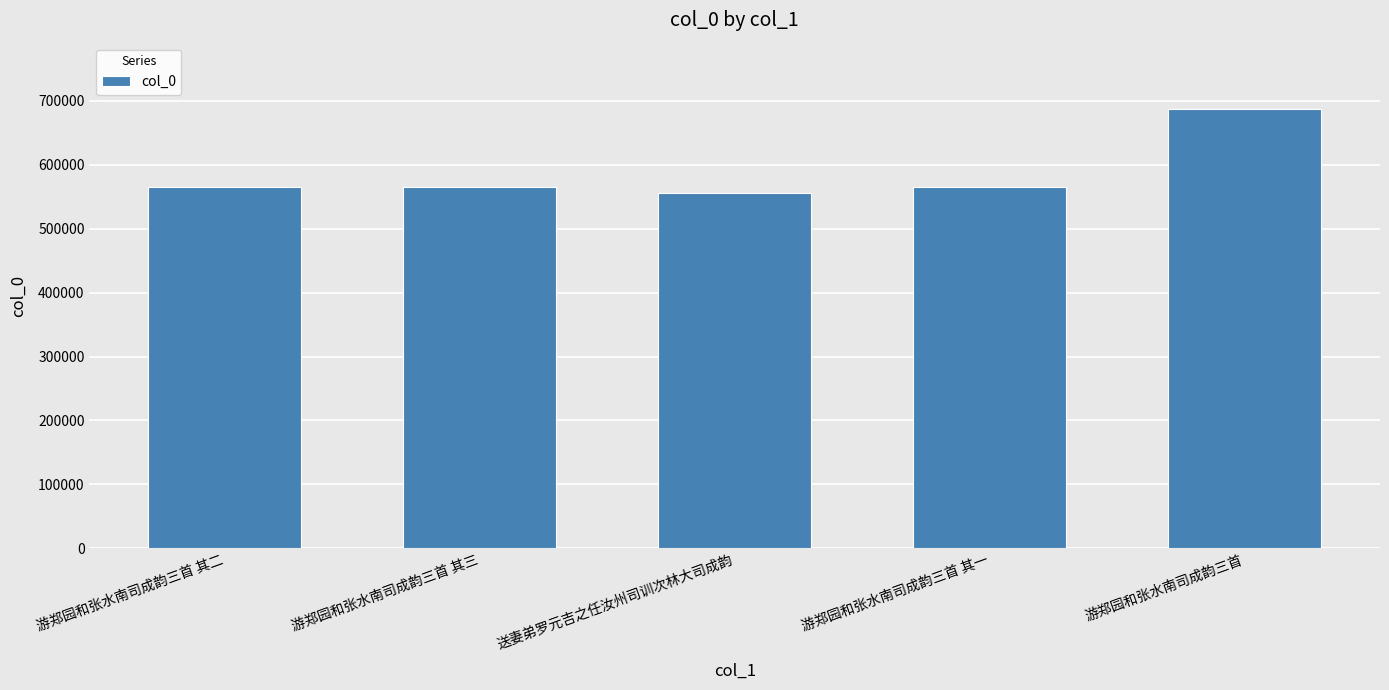

Read the value at 游郑园和张水南司成韵三首, to the nearest 10.

687420